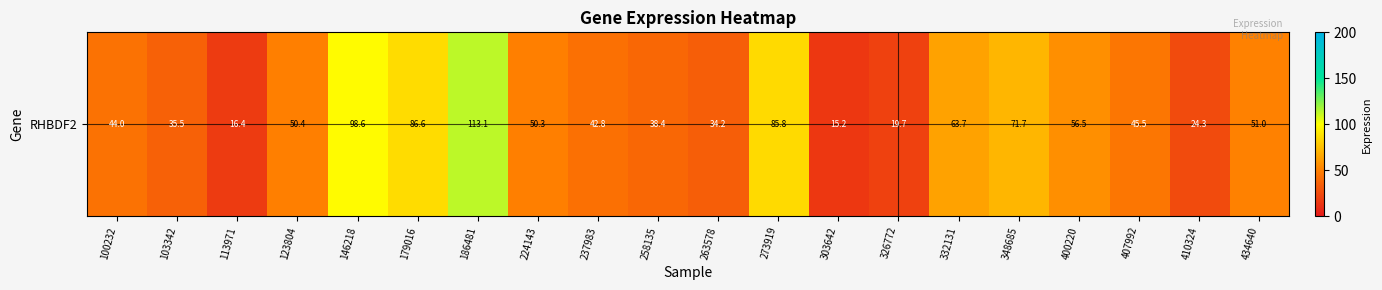

Which category has the lowest value across all series?

303642